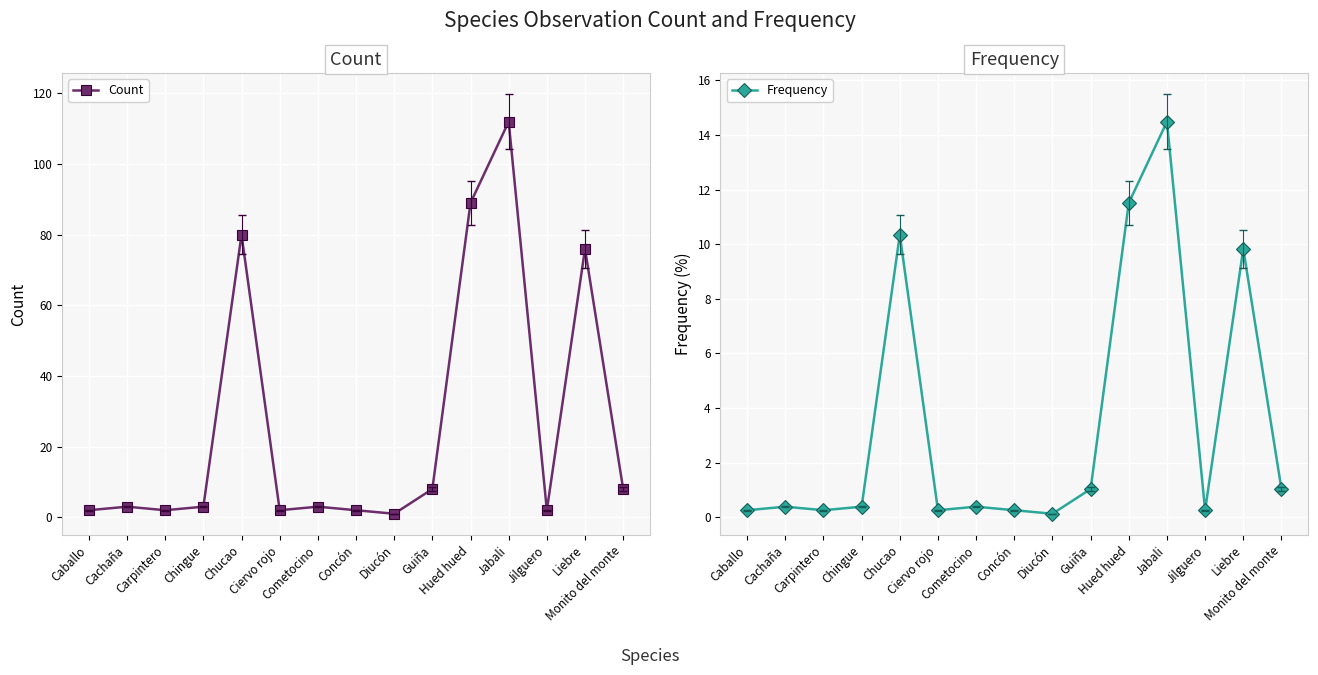

At which category is the sum across all series the highest?

Jabali